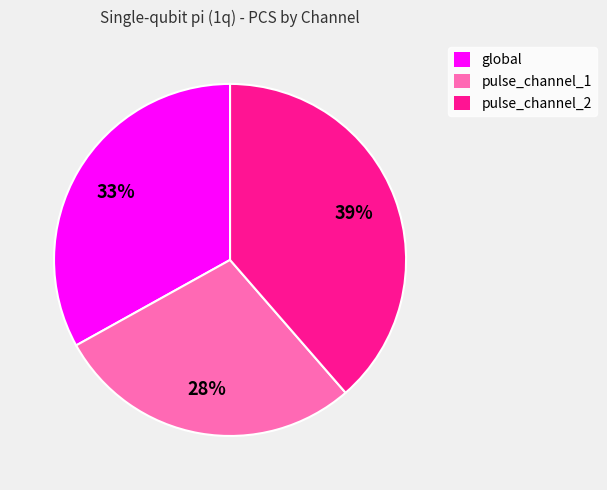

What is the ratio of the value at global to the value at pulse_channel_1?

1.2